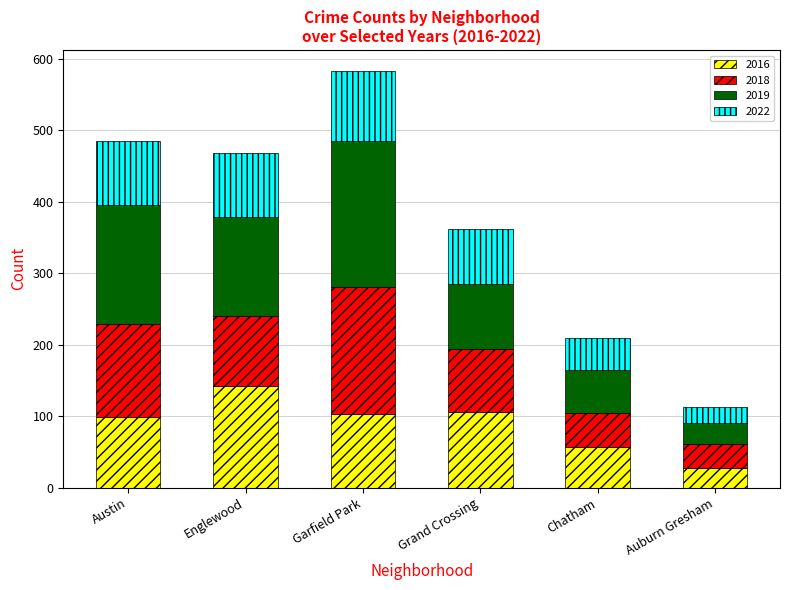

Reading left to right, what are the values for 2016?

99	142	103	106	57	28